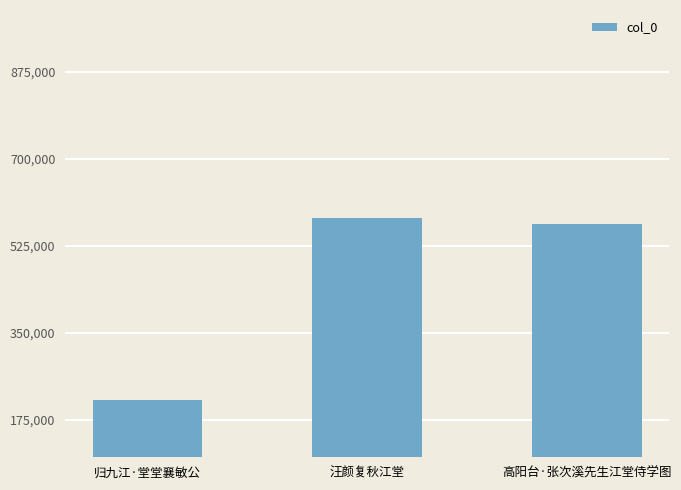

Which has a higher value, 高阳台·张次溪先生江堂侍学图 or 归九江·堂堂襄敏公?

高阳台·张次溪先生江堂侍学图